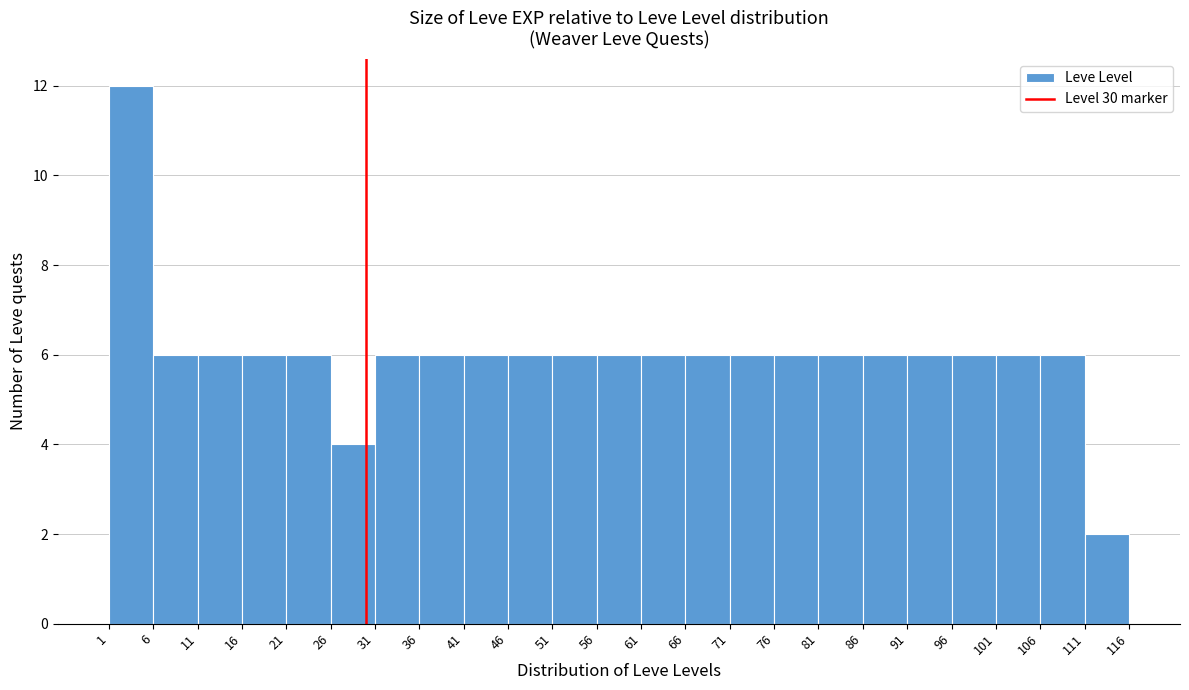

Reading left to right, list every bar in this chart as the range it spans on the x-axis followed by its height. The values are not printed on the chart, so give them approximately, as read against the axis.

1 to 6: 12
6 to 11: 6
11 to 16: 6
16 to 21: 6
21 to 26: 6
26 to 31: 4
31 to 36: 6
36 to 41: 6
41 to 46: 6
46 to 51: 6
51 to 56: 6
56 to 61: 6
61 to 66: 6
66 to 71: 6
71 to 76: 6
76 to 81: 6
81 to 86: 6
86 to 91: 6
91 to 96: 6
96 to 101: 6
101 to 106: 6
106 to 111: 6
111 to 116: 2